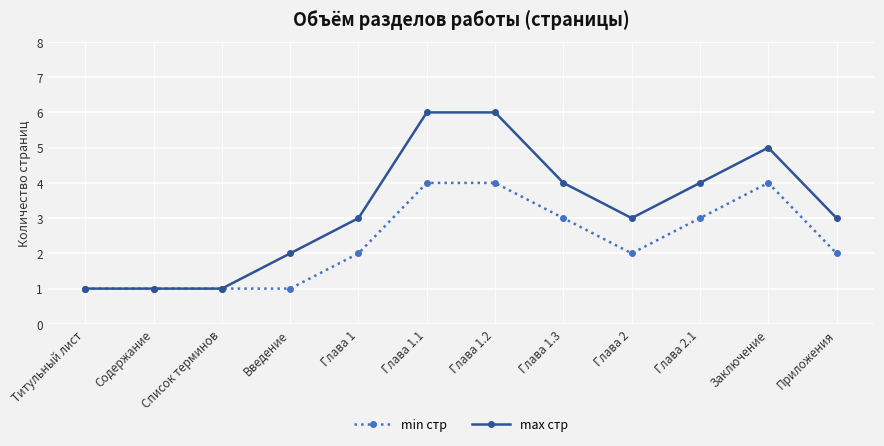

The value of min стр at Введение is 1. True or false?

True